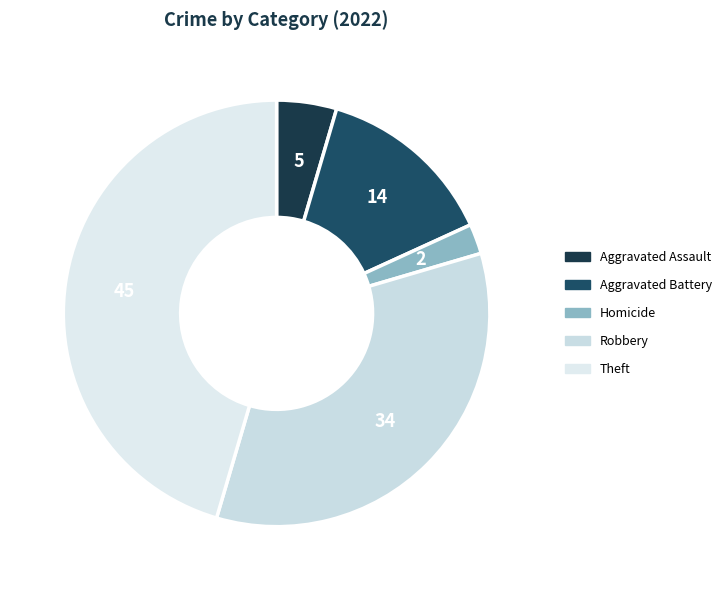

Which has a higher value, Aggravated Assault or Robbery?

Robbery